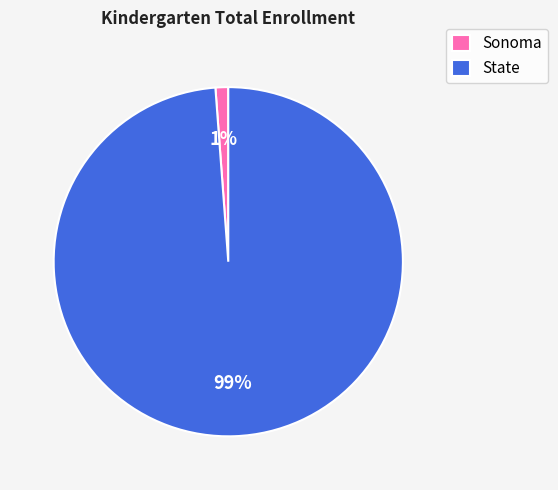

Is it true that Sonoma is 10% of the pie?

False